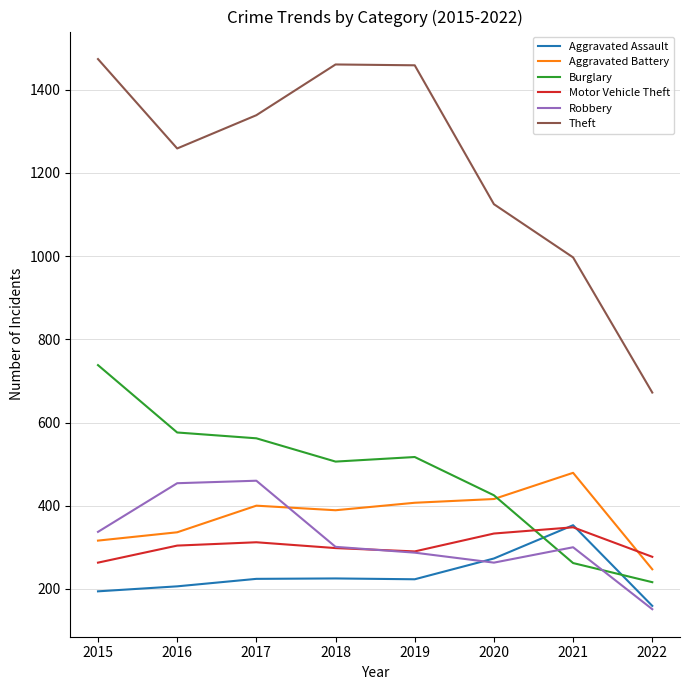

The value of Burglary at 2017 is 764. True or false?

False